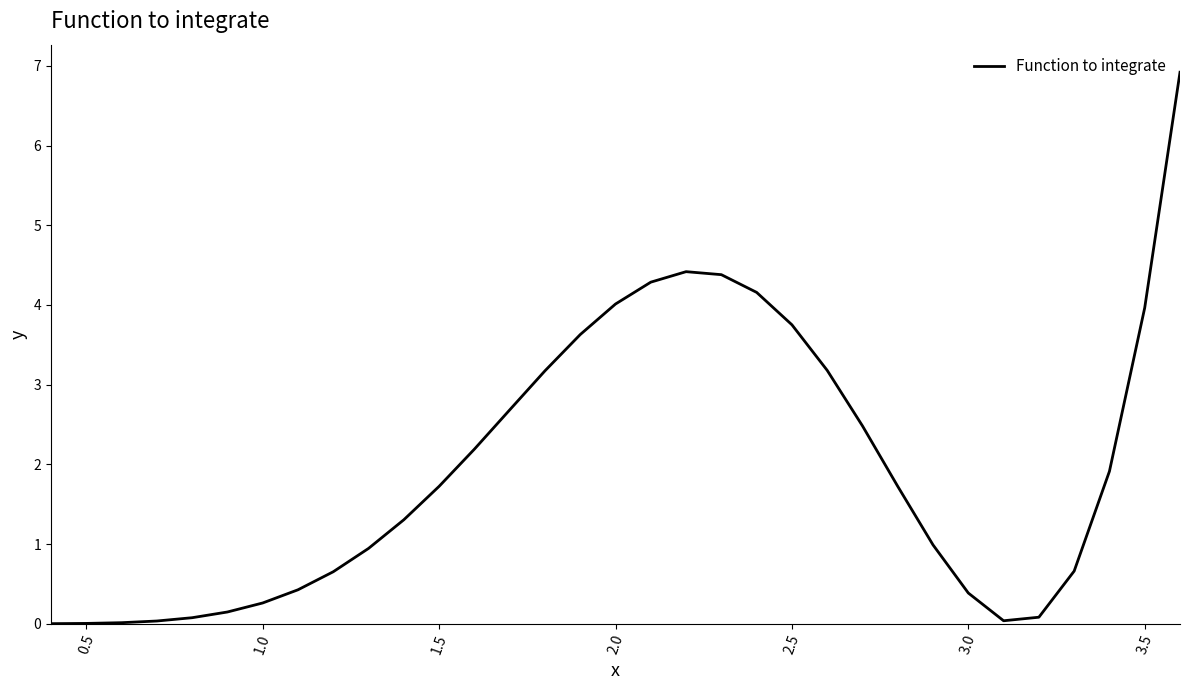

What is the difference between the maximum and minimum values?

6.9